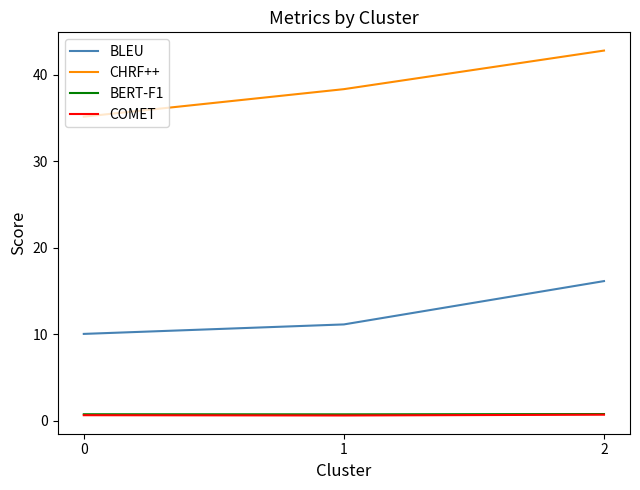

What is the greatest value displayed?

42.8